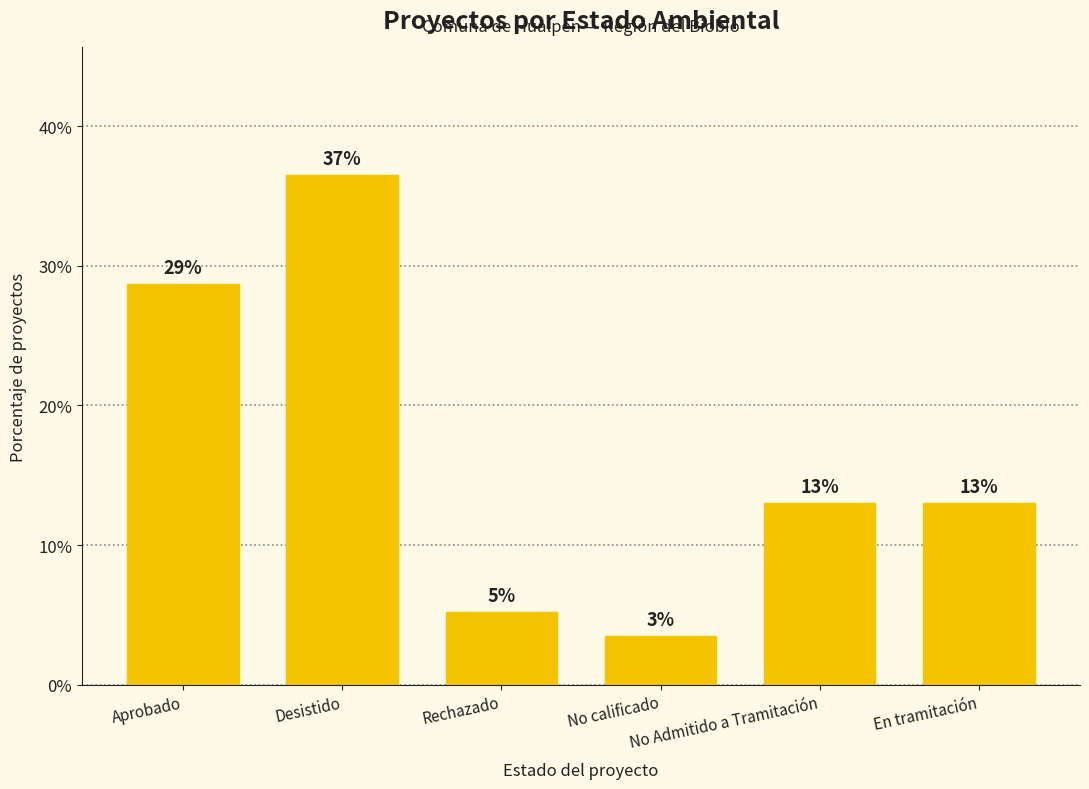

Rank the categories by value from highest to lowest.

Desistido, Aprobado, No Admitido a Tramitación, En tramitación, Rechazado, No calificado